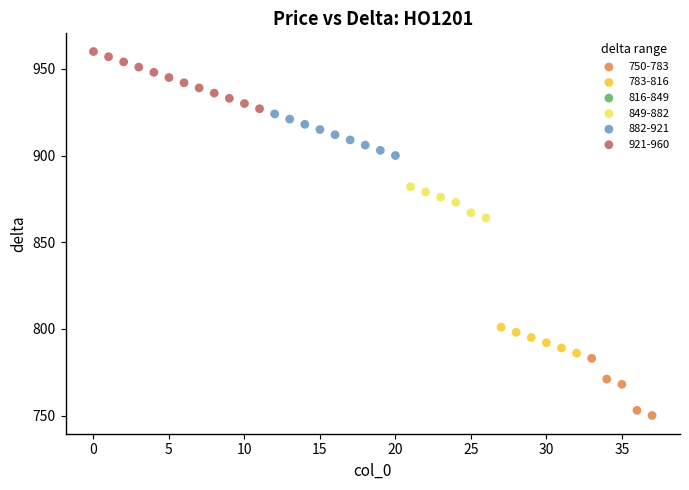

Which series contains the highest Y value?

921-960